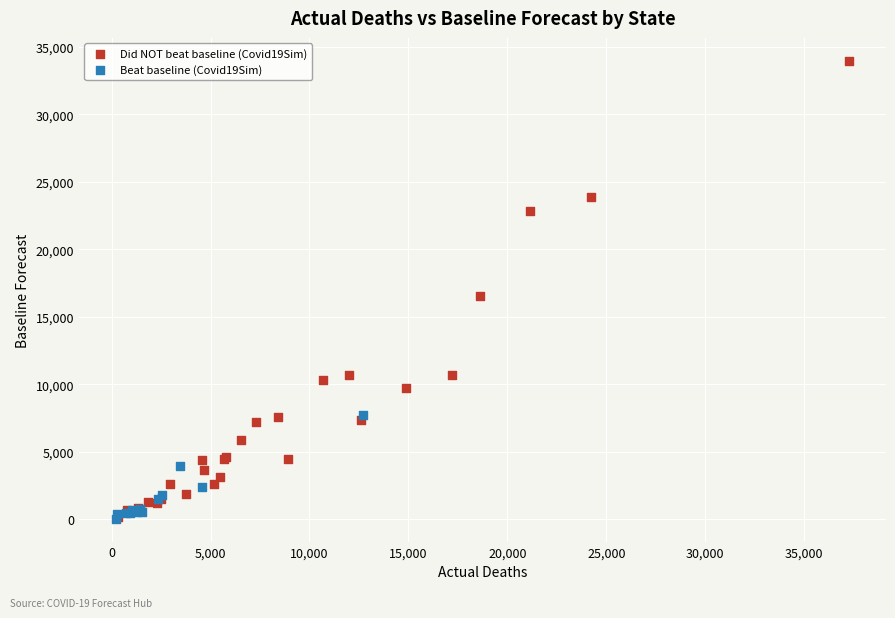

Which series contains the highest Y value?

Did NOT beat baseline (Covid19Sim)